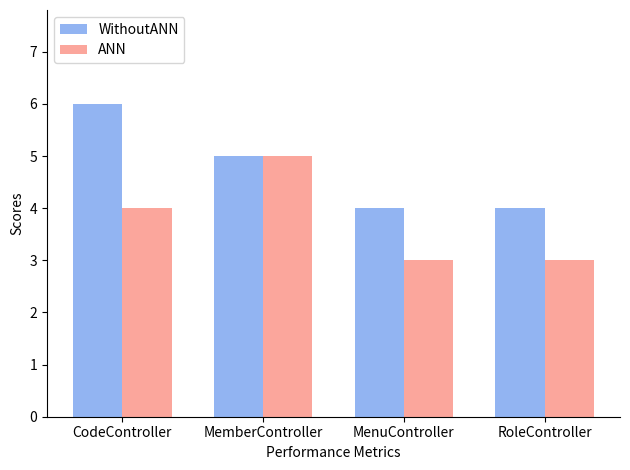

What value does the WithoutANN series have at MemberController?

5